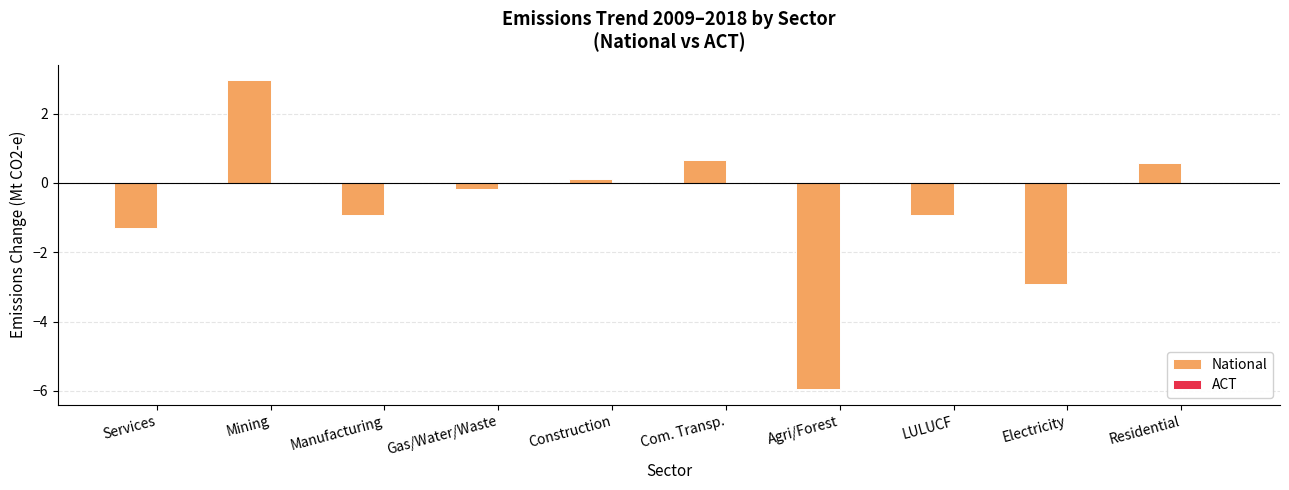

How many data points does each series have?

10